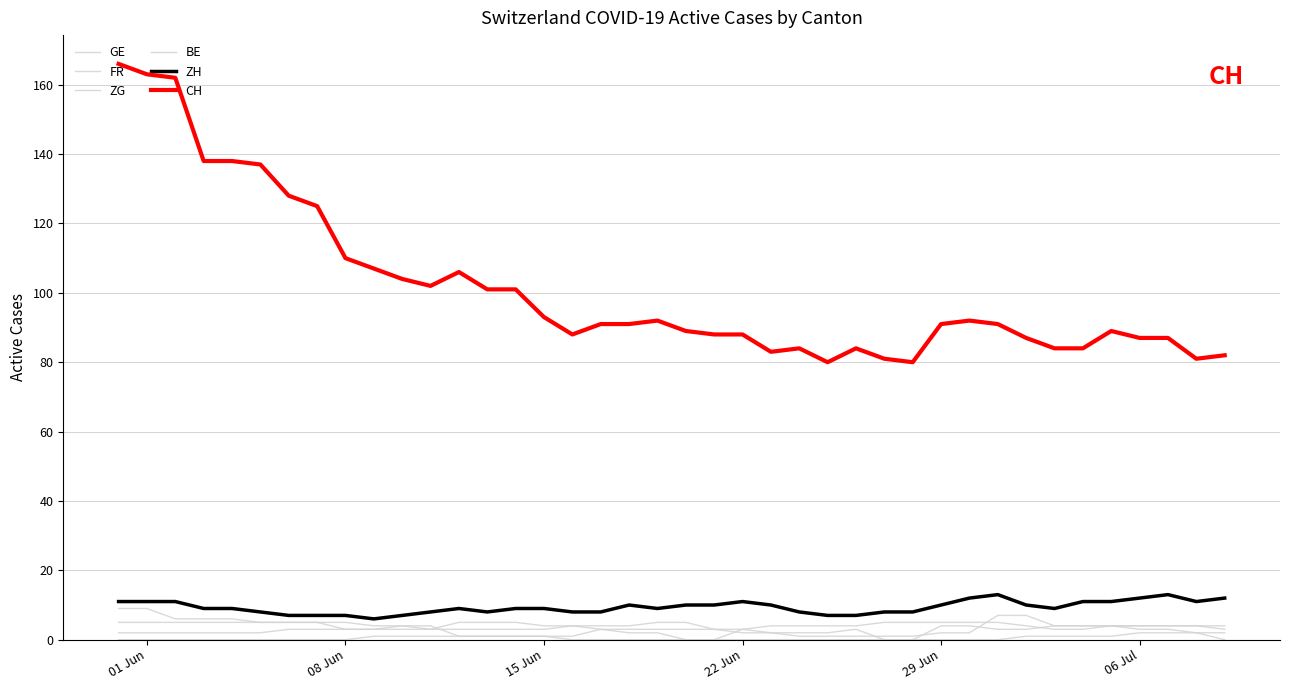

True or false: ZG has more than 2 interior local peaks.

False